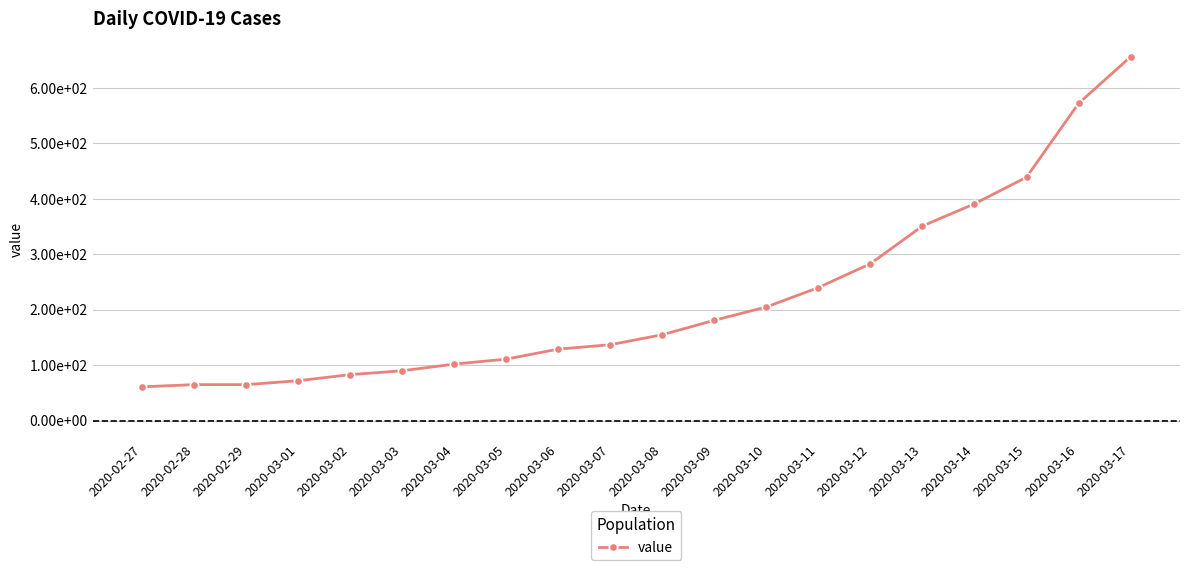

Rank the categories by value from lowest to highest.

2020-02-27, 2020-02-28, 2020-02-29, 2020-03-01, 2020-03-02, 2020-03-03, 2020-03-04, 2020-03-05, 2020-03-06, 2020-03-07, 2020-03-08, 2020-03-09, 2020-03-10, 2020-03-11, 2020-03-12, 2020-03-13, 2020-03-14, 2020-03-15, 2020-03-16, 2020-03-17